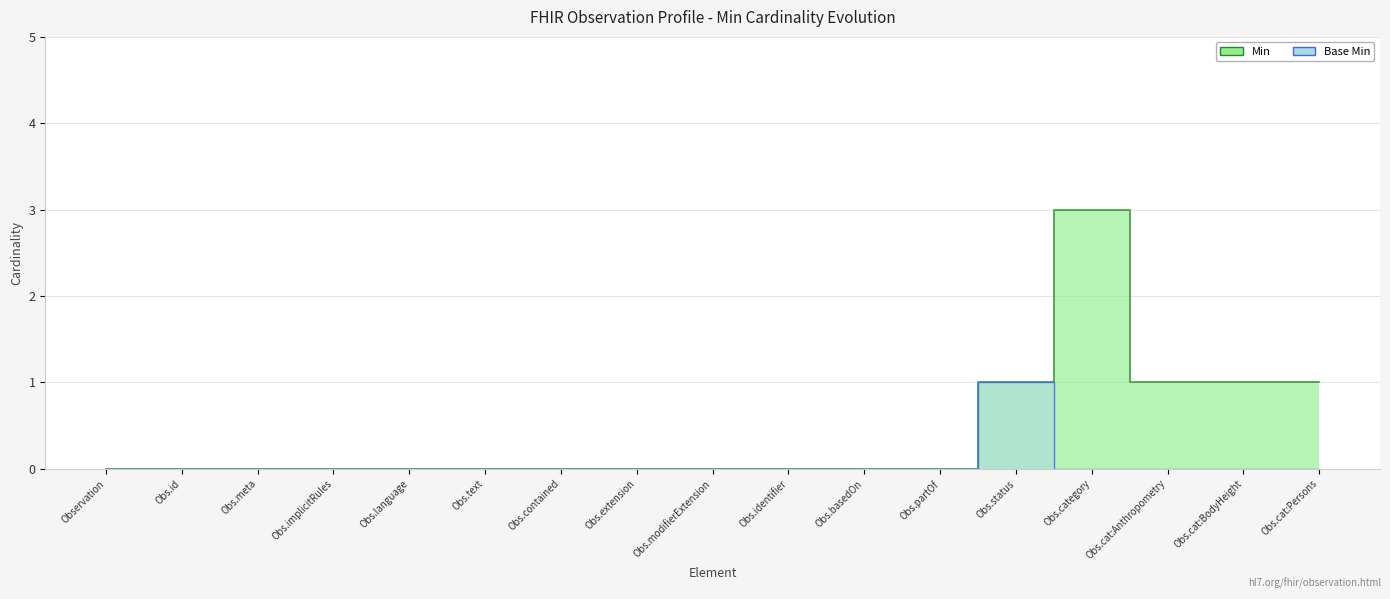

Reading left to right, list all the values displayed in this chart.

Min: 0	0	0	0	0	0	0	0	0	0	0	0	1	3	1	1	1
Base Min: 0	0	0	0	0	0	0	0	0	0	0	0	1	0	0	0	0